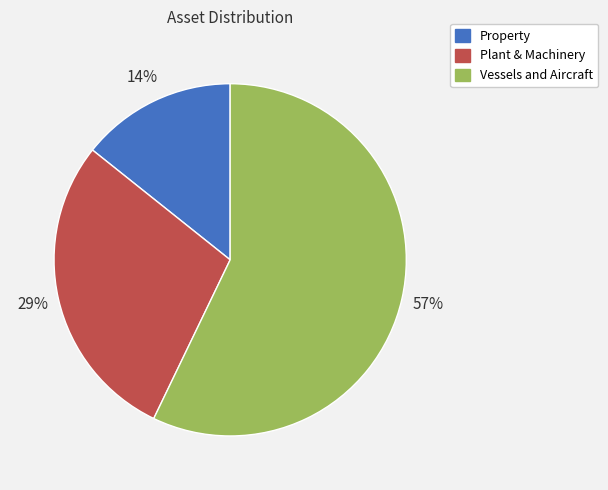

Which category has the biggest portion of the pie?

Vessels and Aircraft